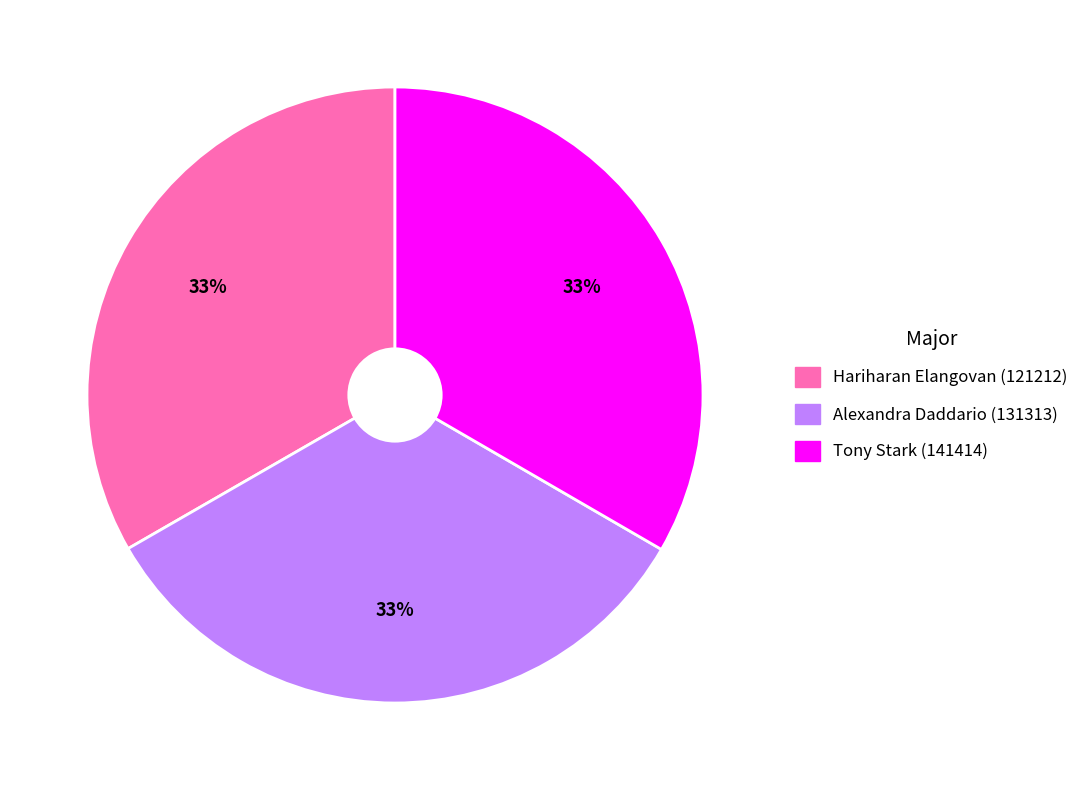

Is there a majority slice in this chart?

No